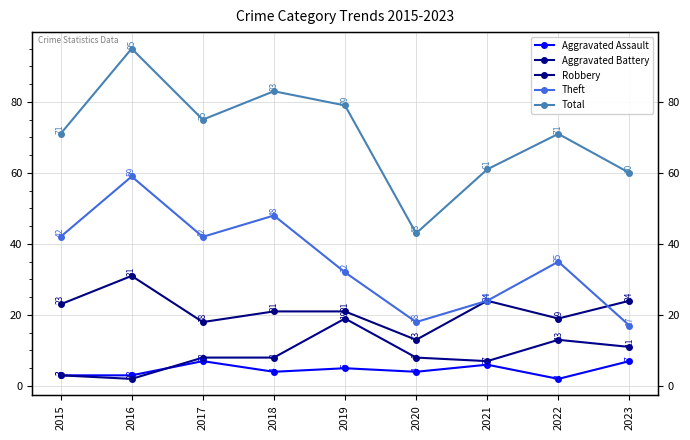

How many series are shown in this chart?

5